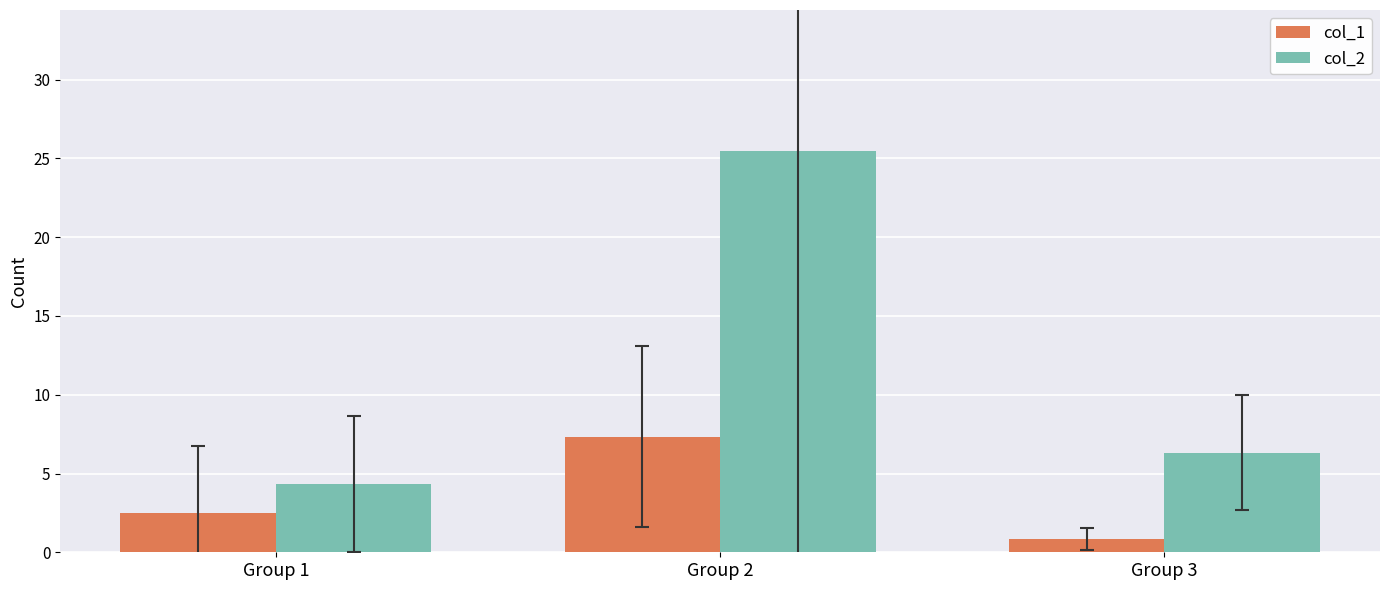

List the series in order of their peak value, highest first.

col_2, col_1